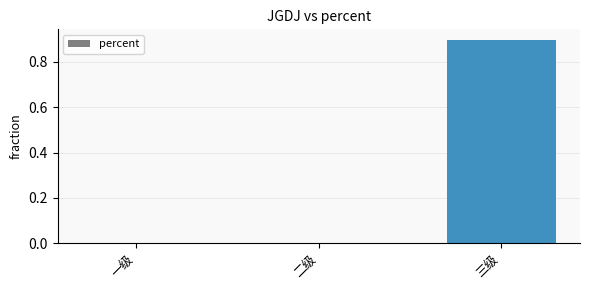

At which category does the chart reach its peak across all series?

三级